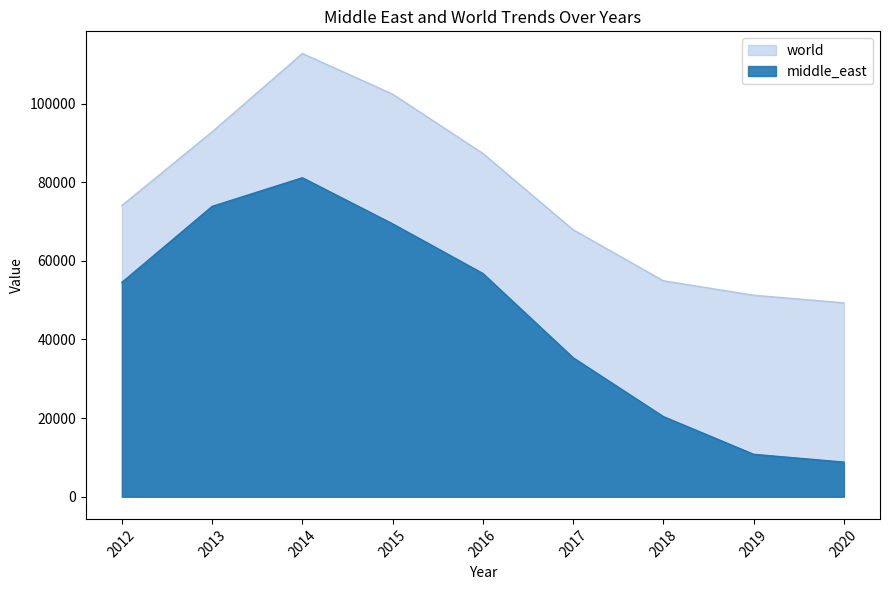

The middle_east series shows 56775 at 2016. True or false?

True